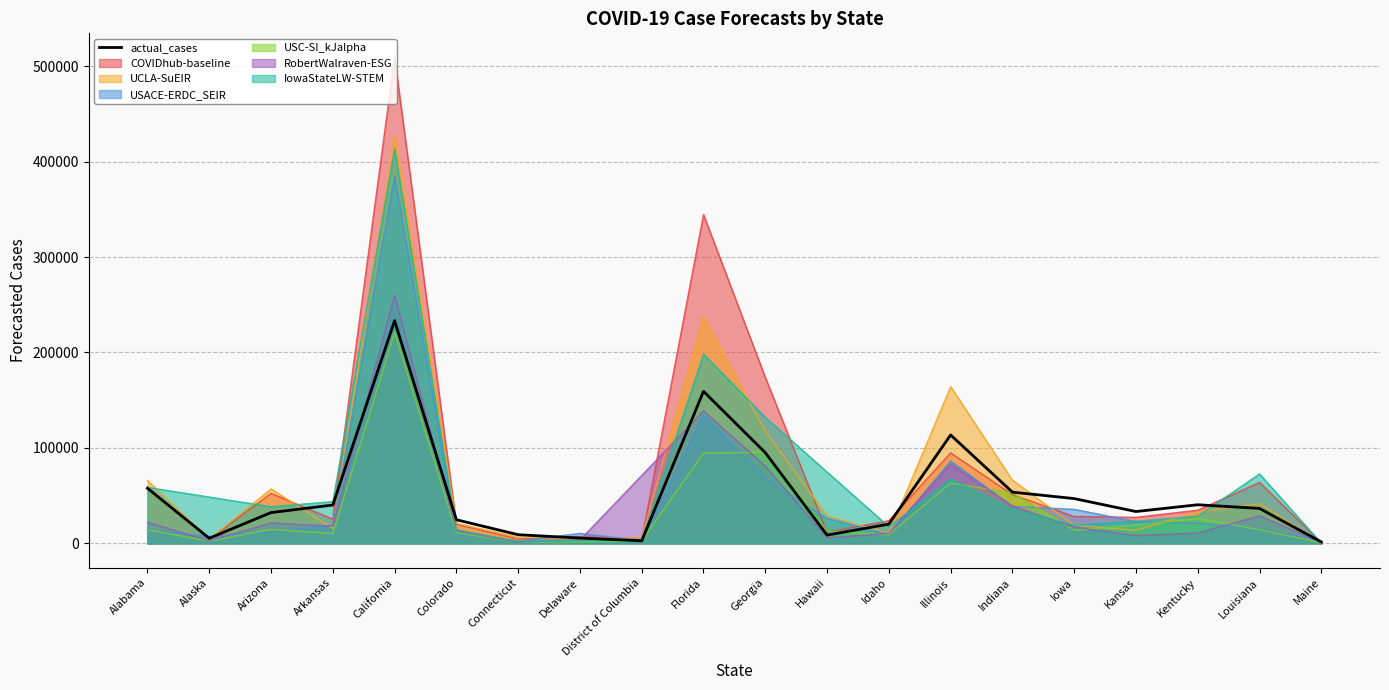

What is the label of the 18th point from the right?

Arizona